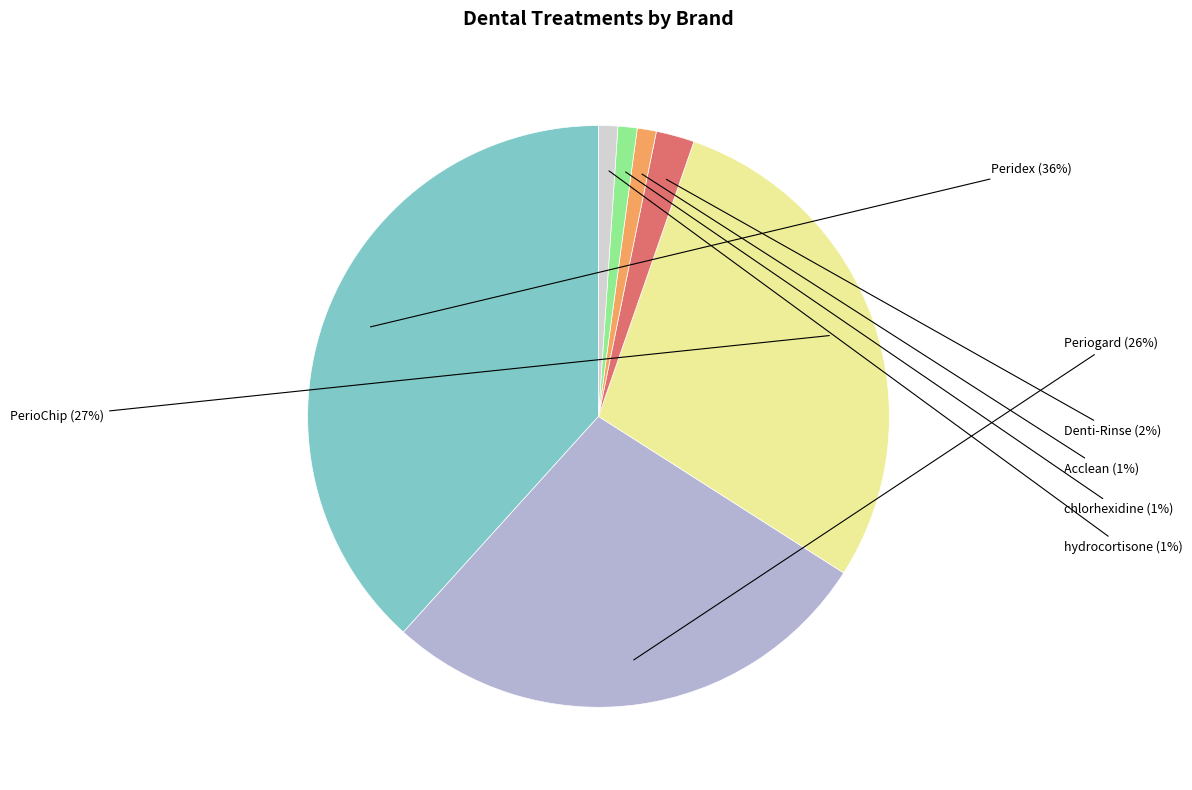

What is the ratio of the value at hydrocortisone to the value at chlorhexidine?

1.0